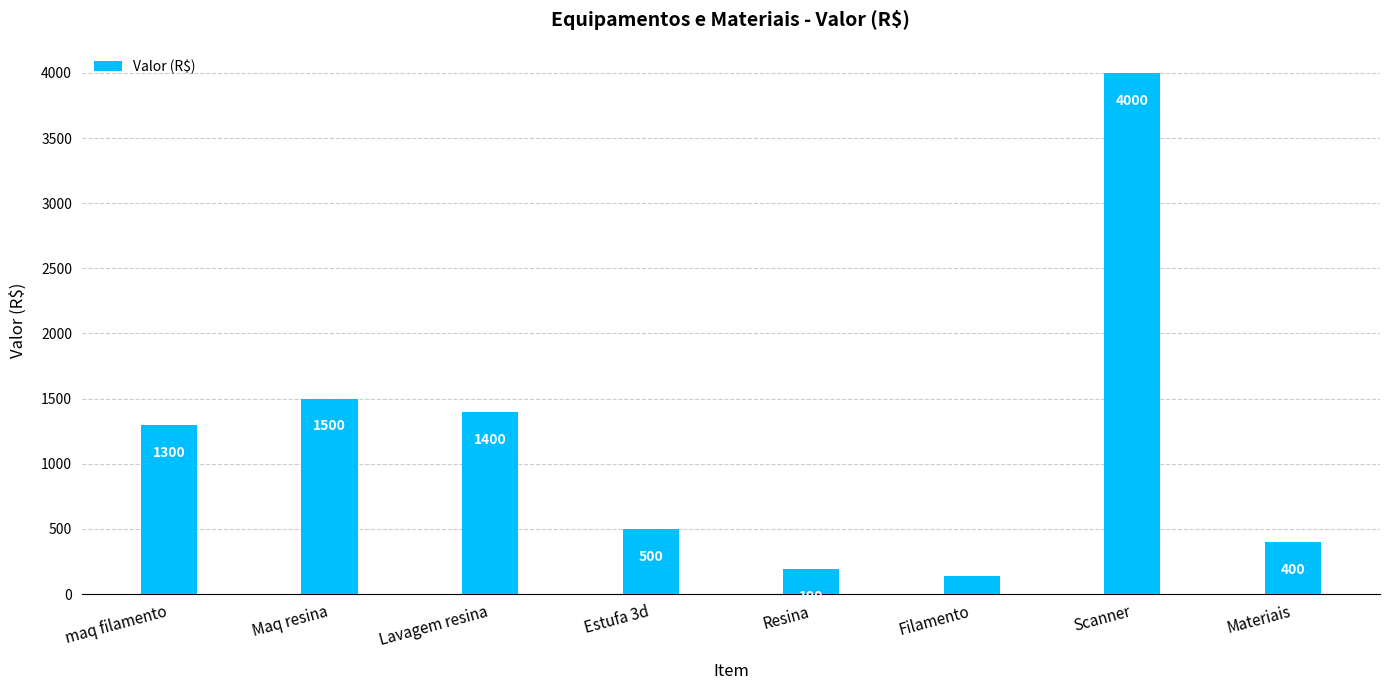

Which label corresponds to the smallest value in the chart?

Filamento